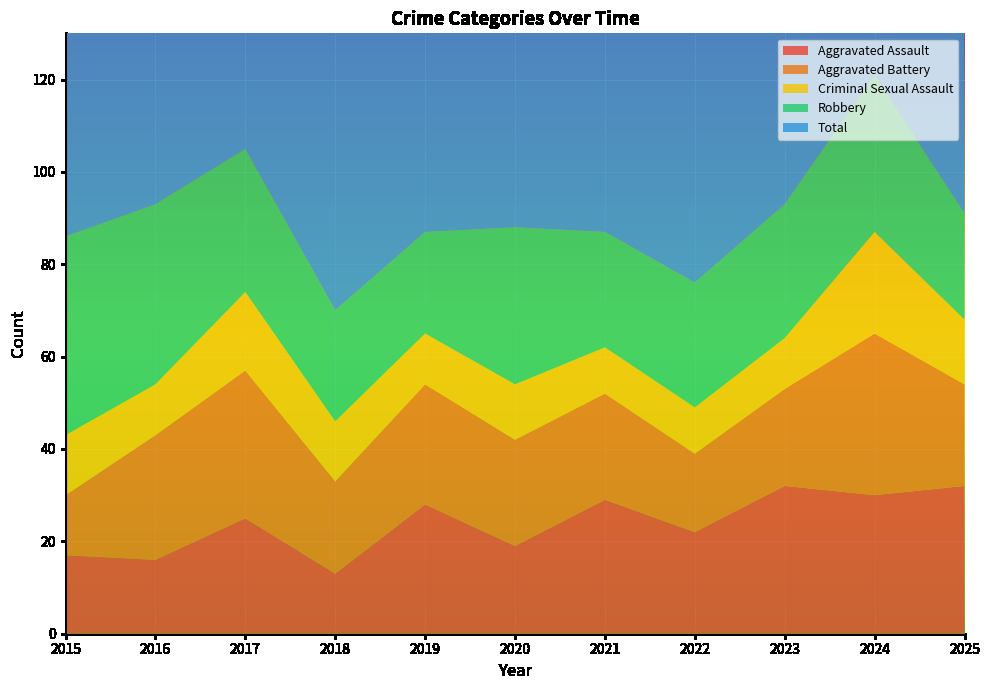

Reading right to left, transcribe all the data shown in this chart.

Aggravated Assault: 2025=32	2024=30	2023=32	2022=22	2021=29	2020=19	2019=28	2018=13	2017=25	2016=16	2015=17
Aggravated Battery: 2025=22	2024=35	2023=21	2022=17	2021=23	2020=23	2019=26	2018=20	2017=32	2016=27	2015=13
Criminal Sexual Assault: 2025=14	2024=22	2023=11	2022=10	2021=10	2020=12	2019=11	2018=13	2017=17	2016=11	2015=13
Robbery: 2025=23	2024=34	2023=29	2022=27	2021=25	2020=34	2019=22	2018=24	2017=31	2016=39	2015=43
Total: 2025=91	2024=121	2023=94	2022=80	2021=88	2020=90	2019=87	2018=70	2017=106	2016=94	2015=90